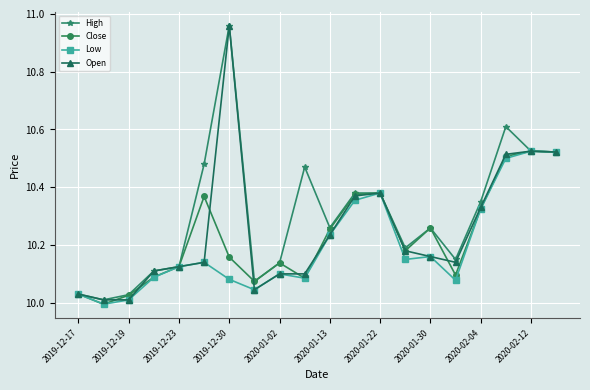

True or false: Close has more than 2 interior local peaks.

True